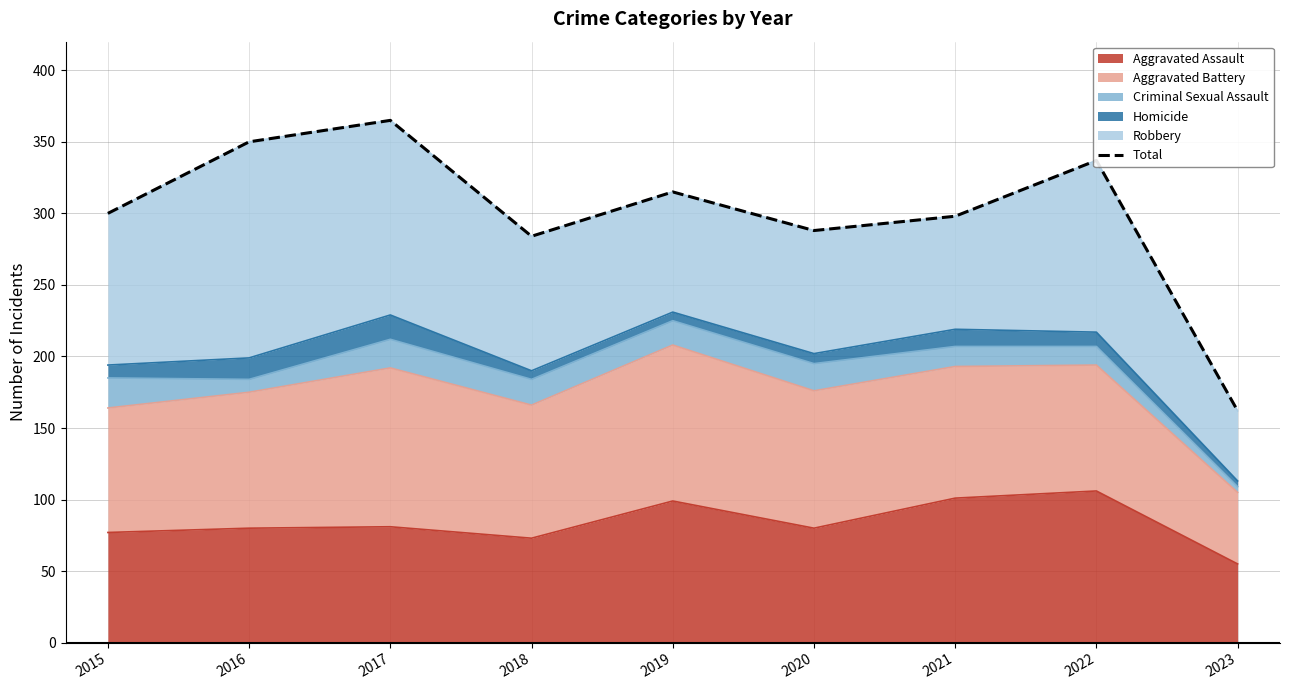

How many categories are shown in the chart?

9